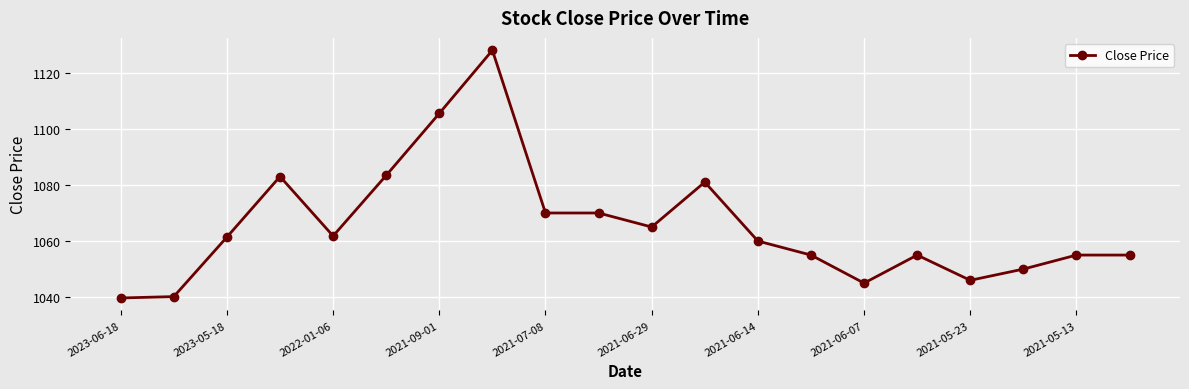

Reading right to left, transcribe all the data shown in this chart.

1055.0	1055.0	1050.0	1046.0	1055.0	1045.0	1055.0	1060.0	1081.0	1065.0	1070.0	1070.0	1128.0	1105.5	1083.4	1061.8	1083.0	1061.4	1040.2	1039.7